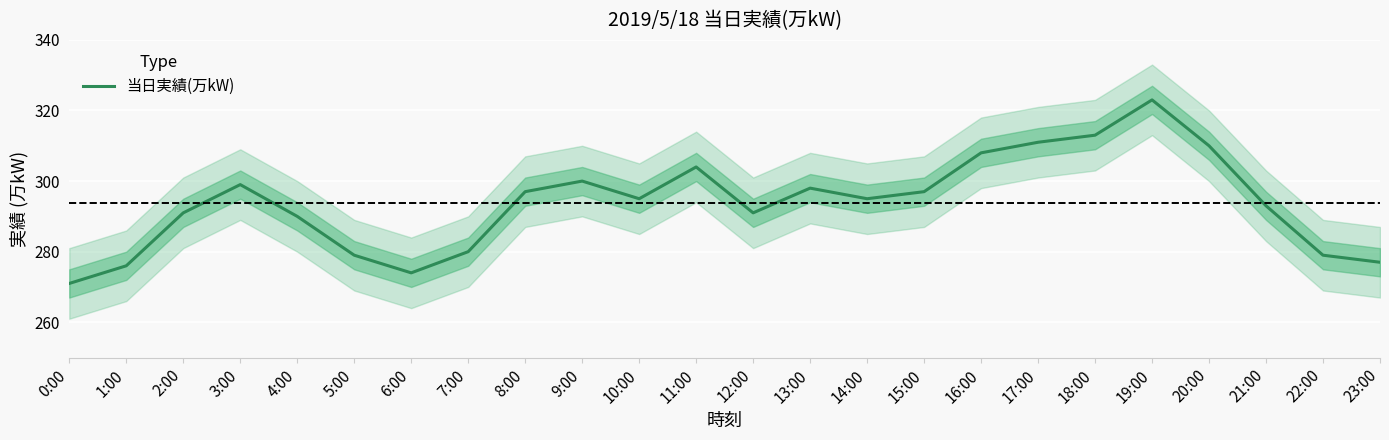

Which label corresponds to the largest value in the chart?

19:00